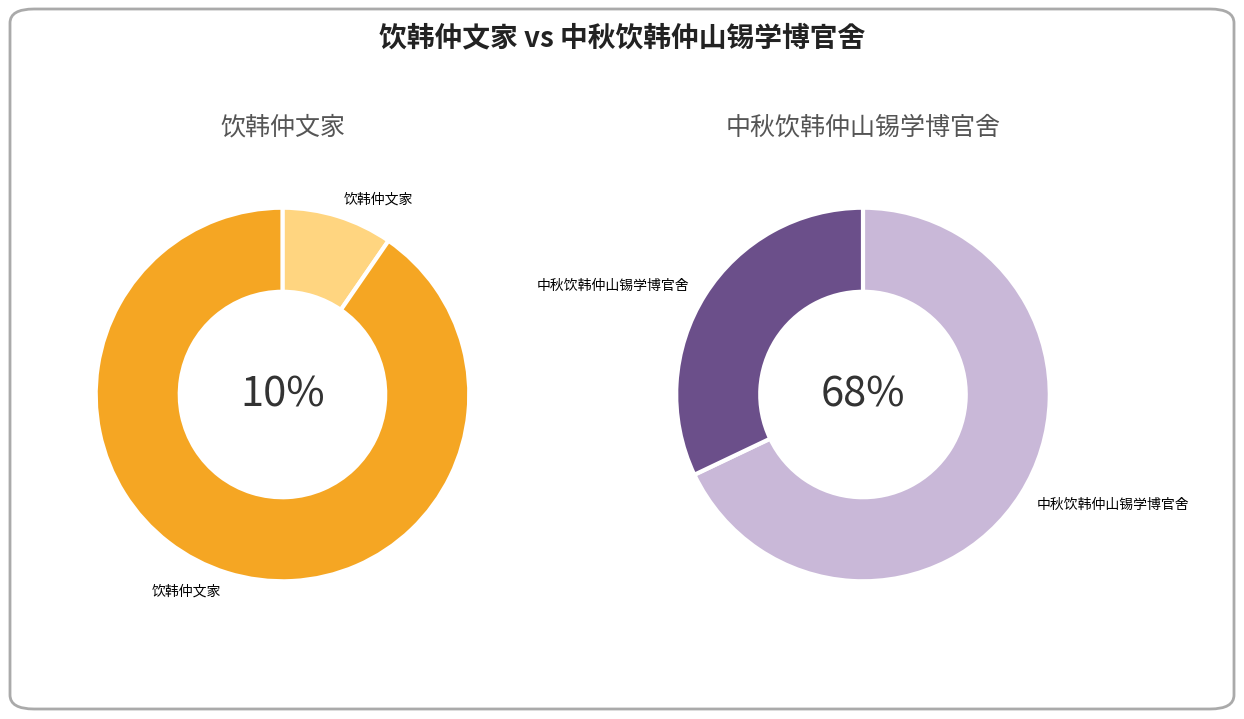

True or false: 饮韩仲文家 accounts for 10% of the total.

True